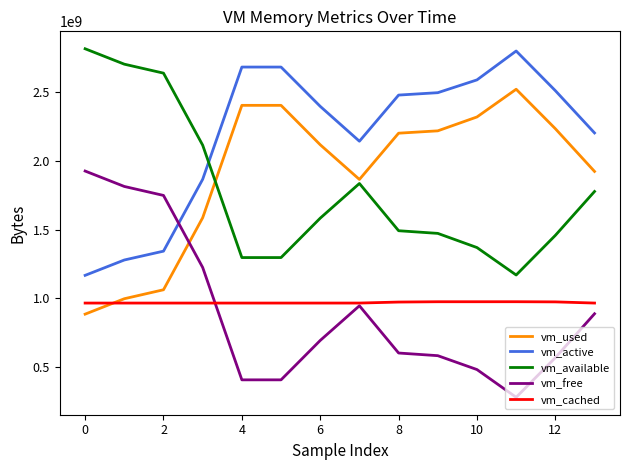

True or false: vm_available and vm_free intersect in this chart.

False